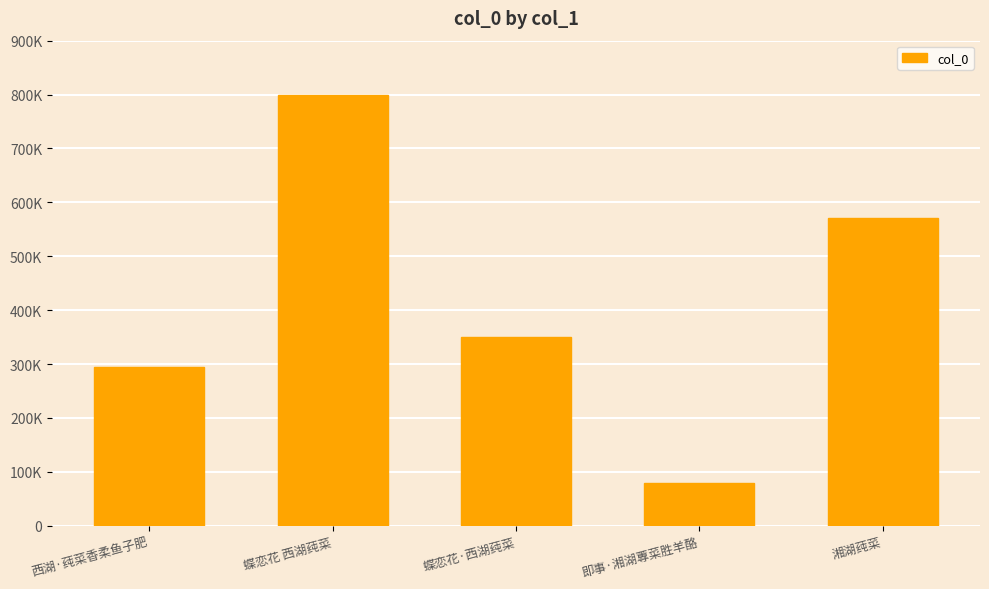

Reading right to left, transcribe all the data shown in this chart.

571757	78870	349995	798616	293696